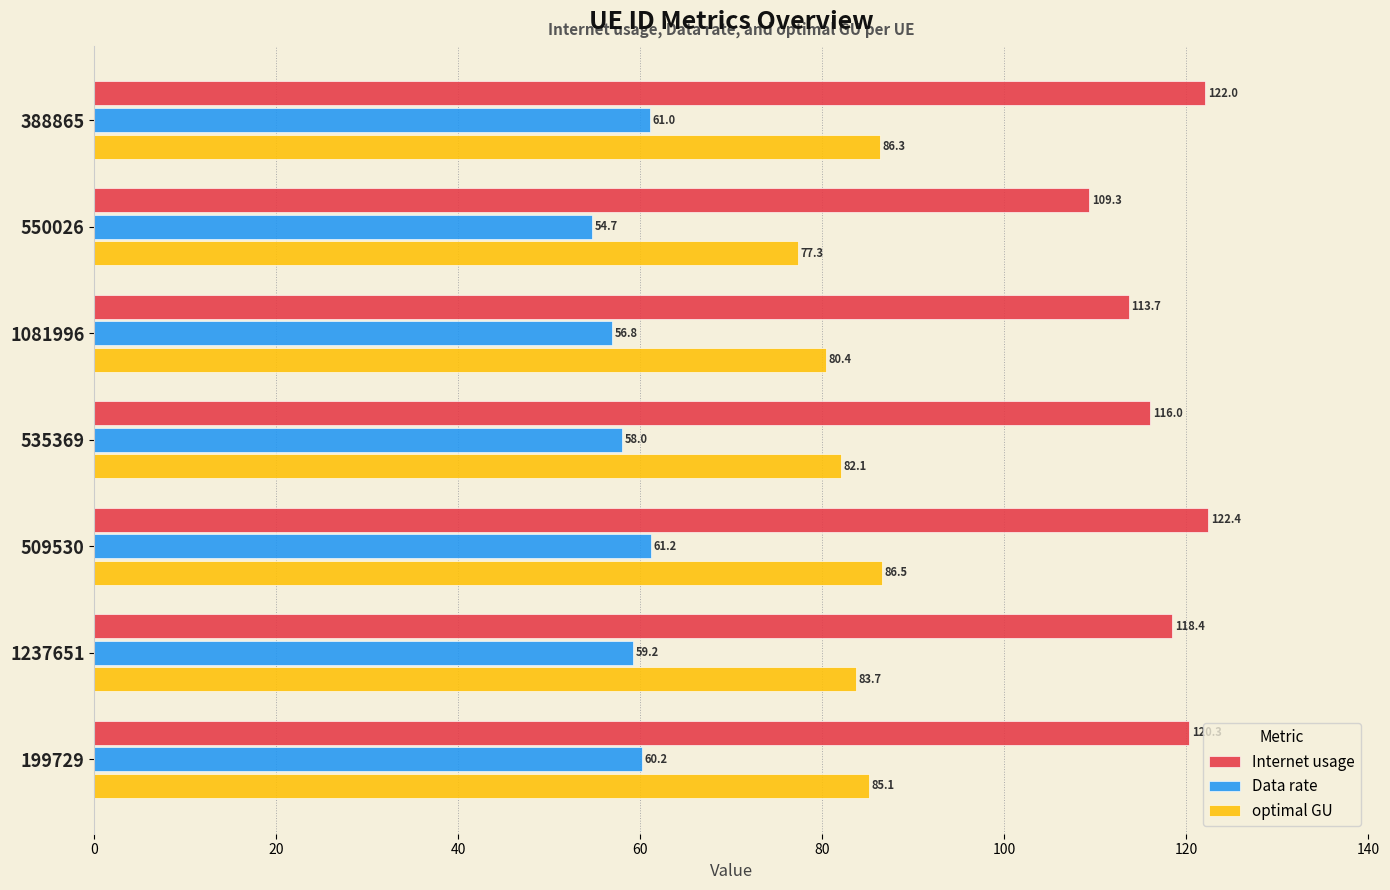

What is the average value of the Data rate series?

58.7